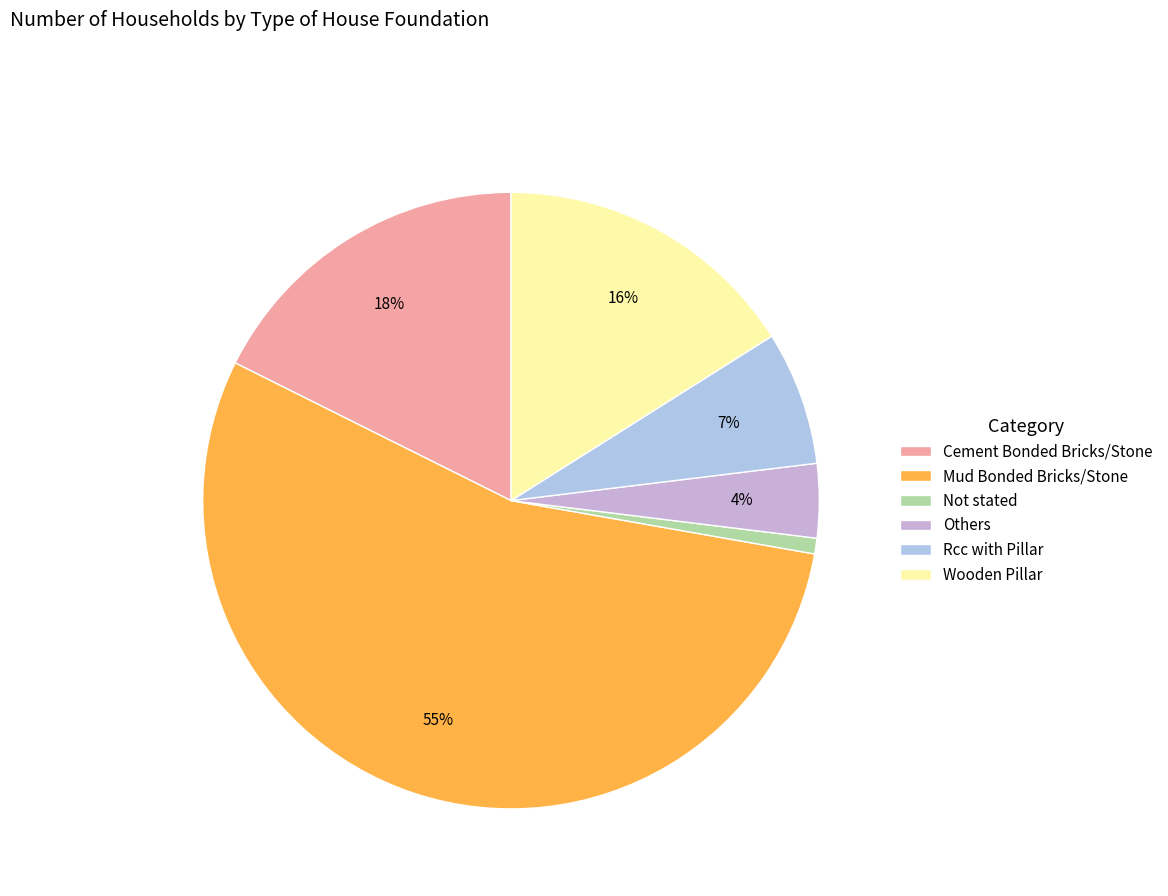

What portion of the pie excludes Cement Bonded Bricks/Stone?

82.4%